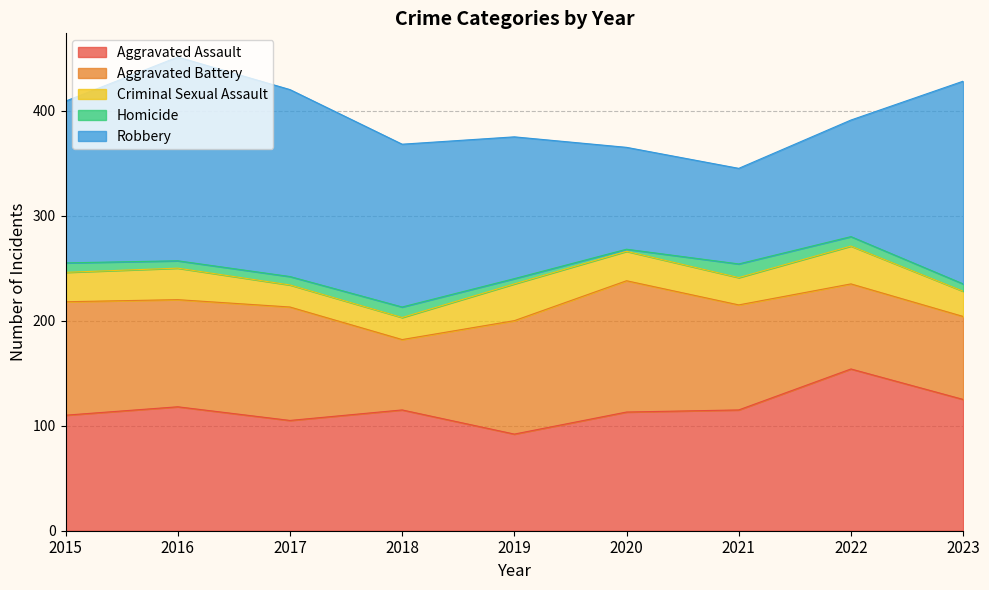

What is the average value of the Aggravated Battery series?

98